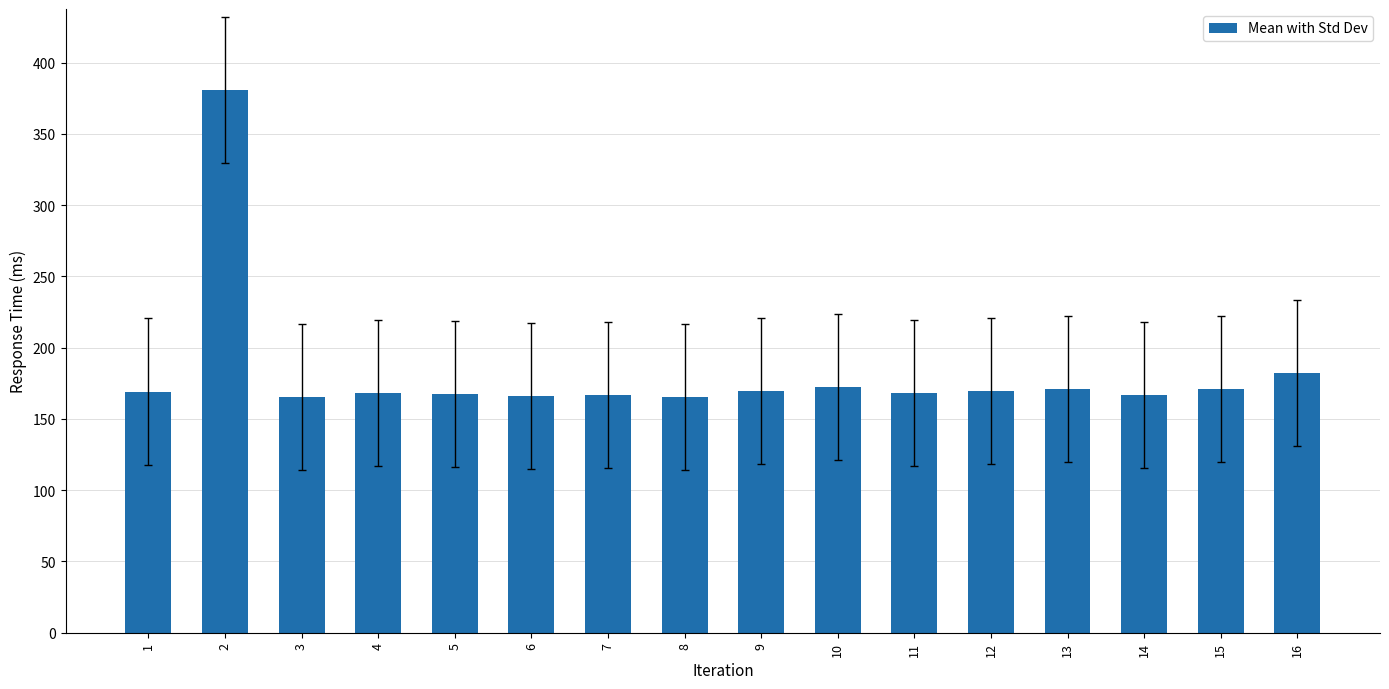

What is the average value?

182.5